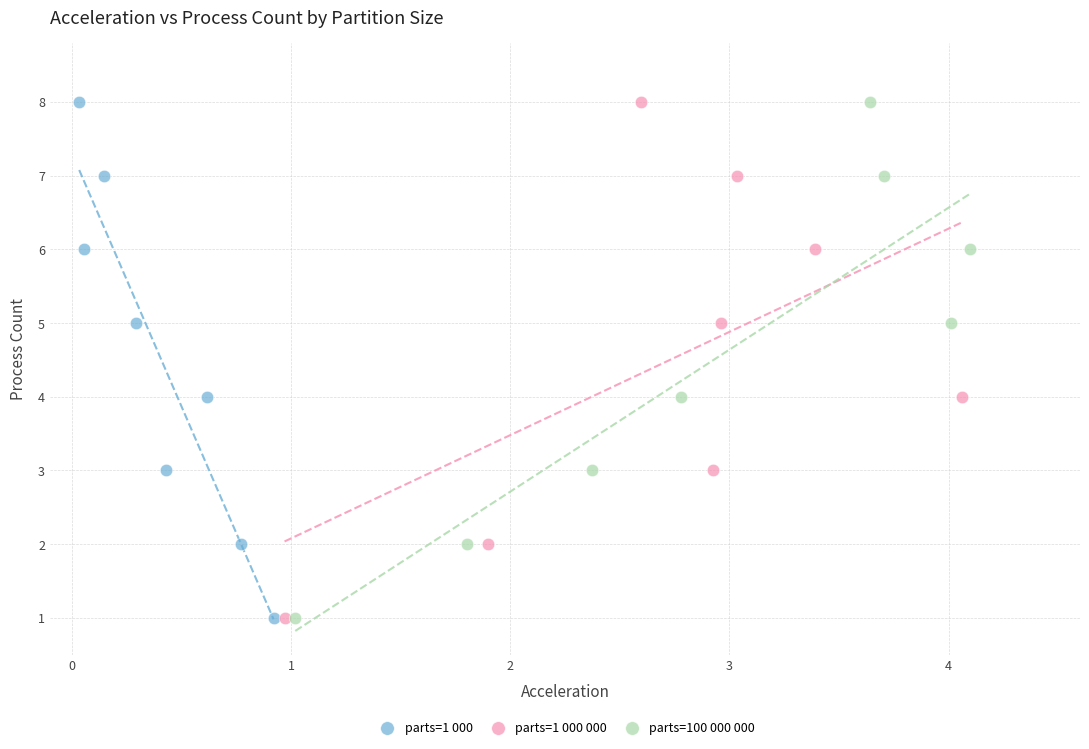

What are all the series names shown in the legend?

parts=1 000, parts=1 000 000, parts=100 000 000